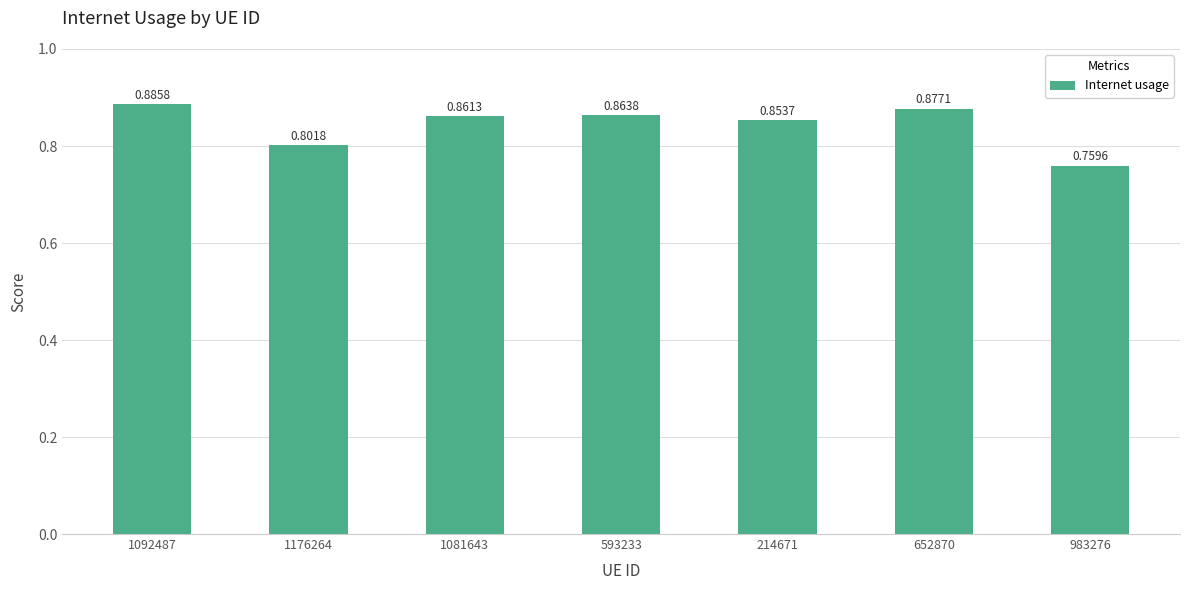

What position from the right is 652870?

2